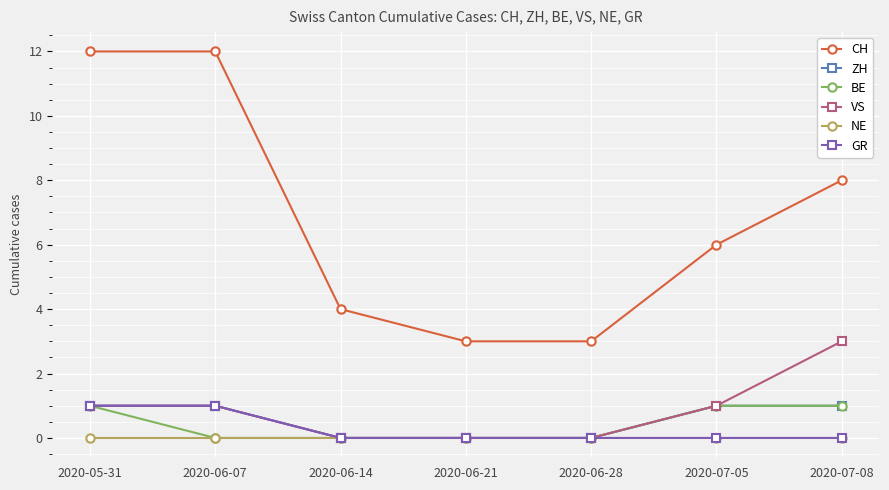

True or false: CH and BE intersect in this chart.

False